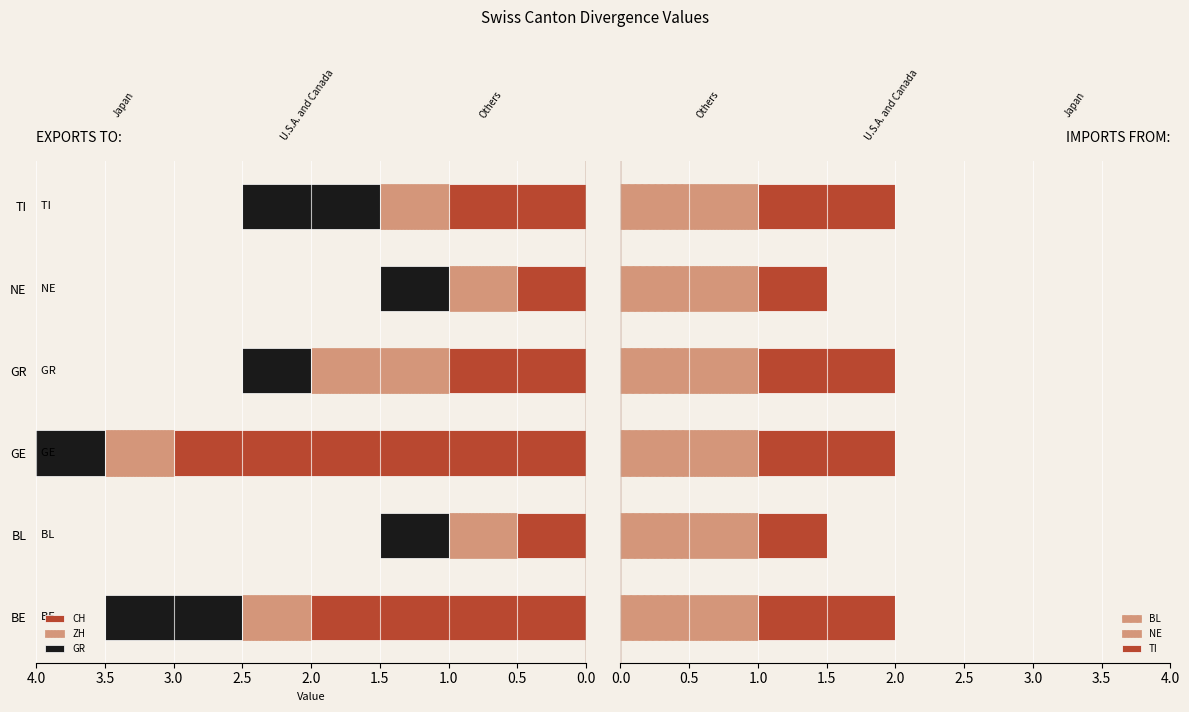

What is the lowest value of the GR series?

0.5